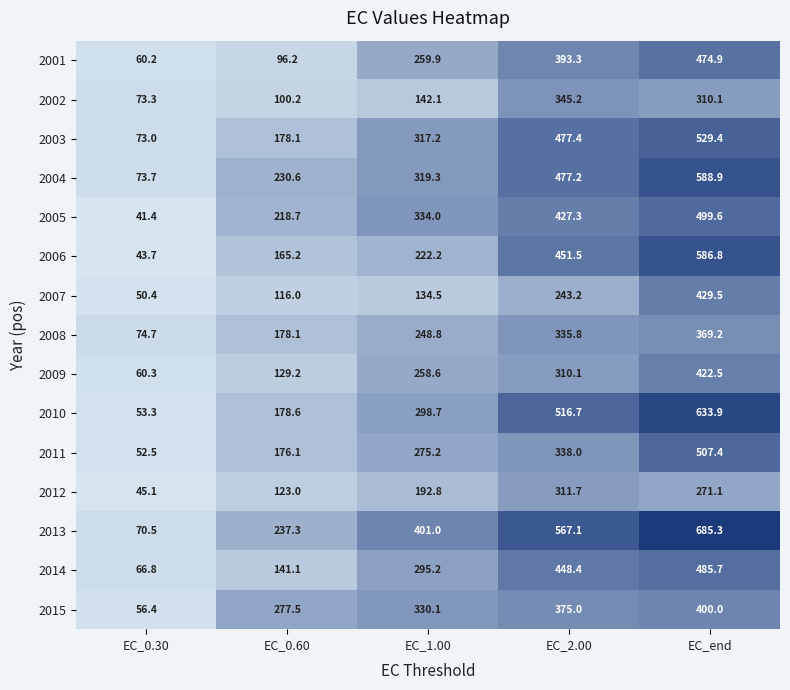

List the series in order of their peak value, highest first.

2013, 2010, 2004, 2006, 2003, 2011, 2005, 2014, 2001, 2007, 2009, 2015, 2008, 2002, 2012